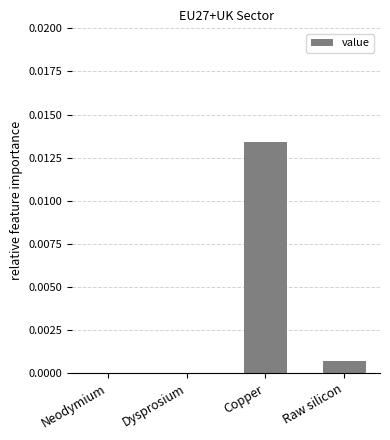

Which label corresponds to the largest value in the chart?

Copper